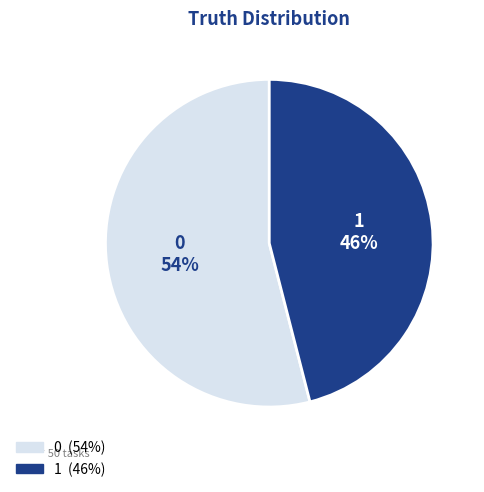

What percentage is the 1 slice, to the nearest percent?

46%